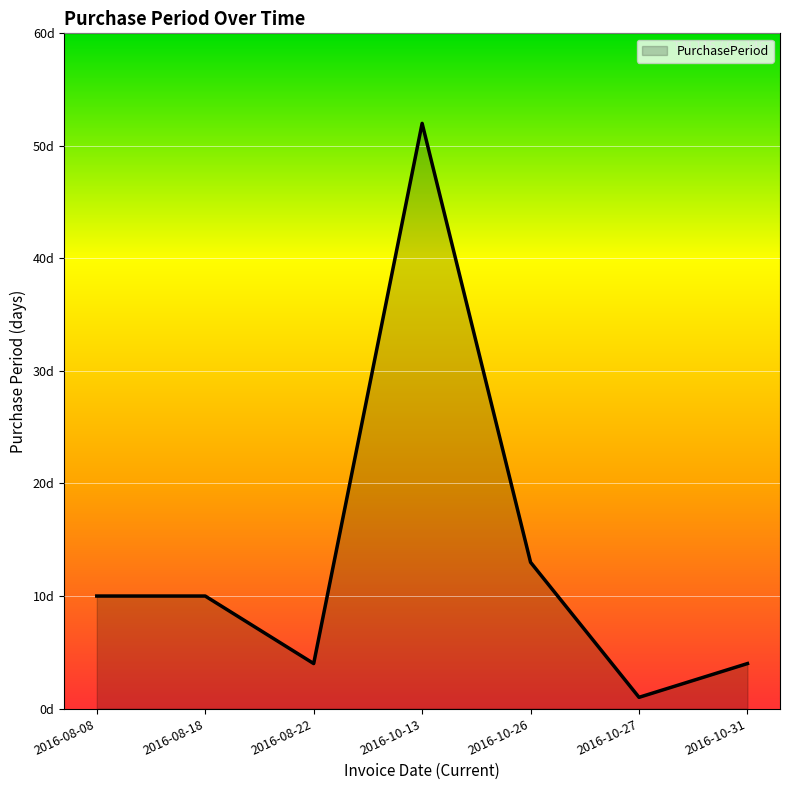

Does the chart have visible grid lines?

Yes